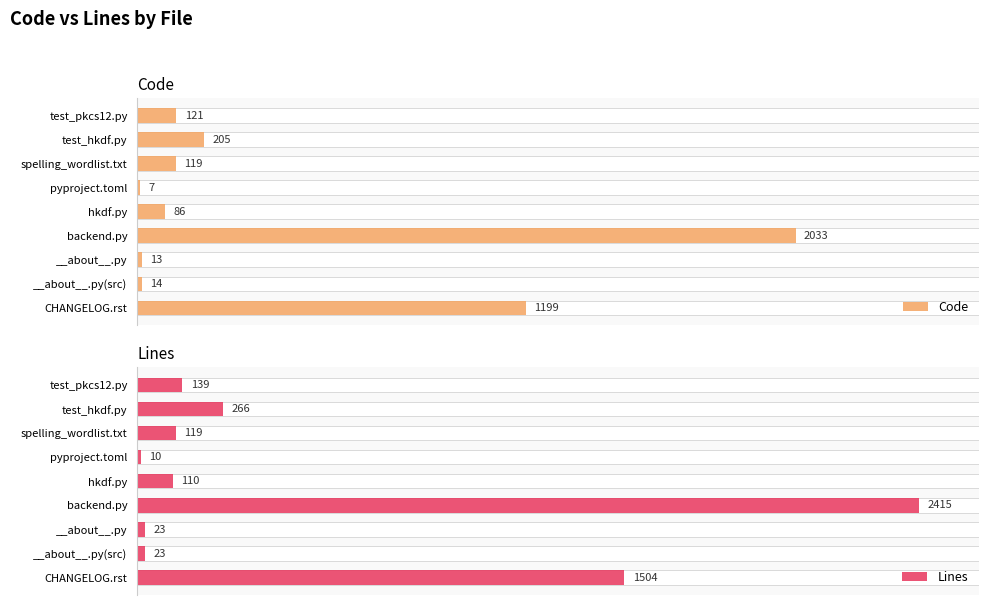

What is the sum of the Code values at test_hkdf.py and backend.py?

2238